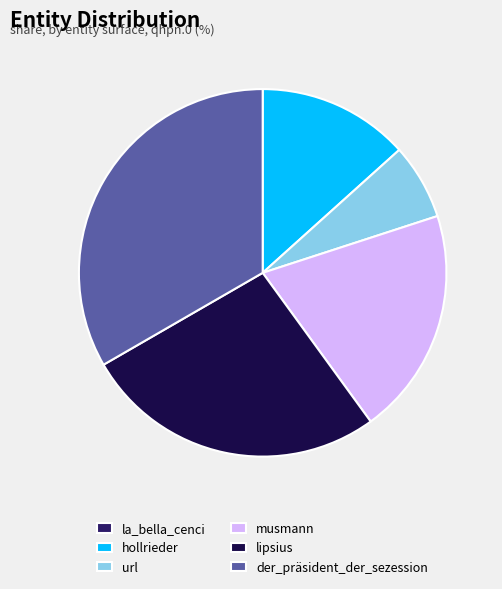

Is there a majority slice in this chart?

No